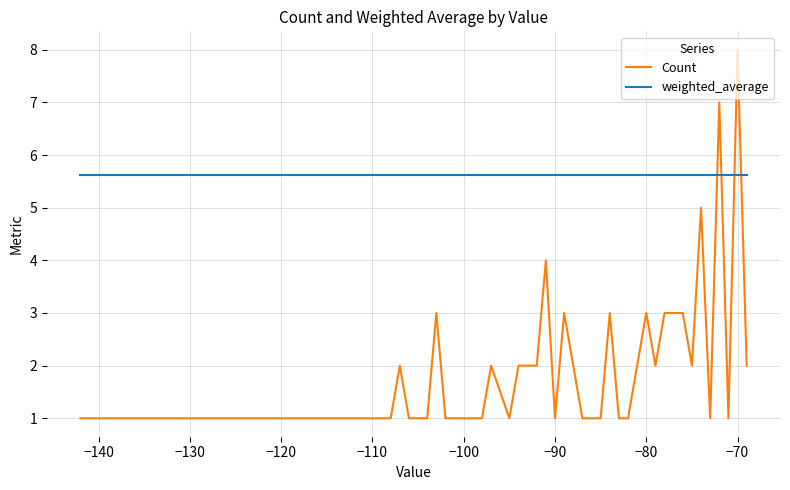

List the series in order of their overall mean, lowest first.

Count, weighted_average